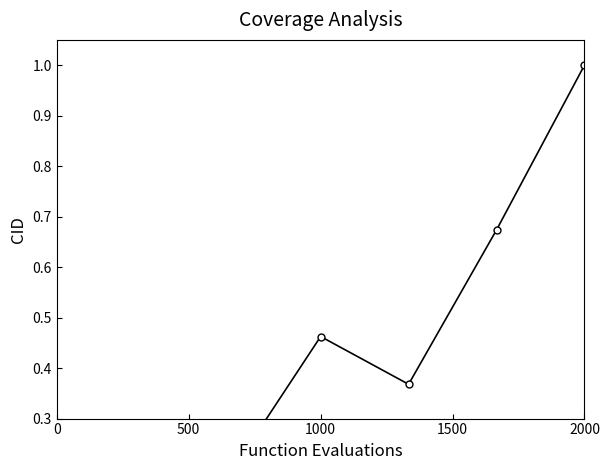

What is the value of the 6th point from the left?

0.7